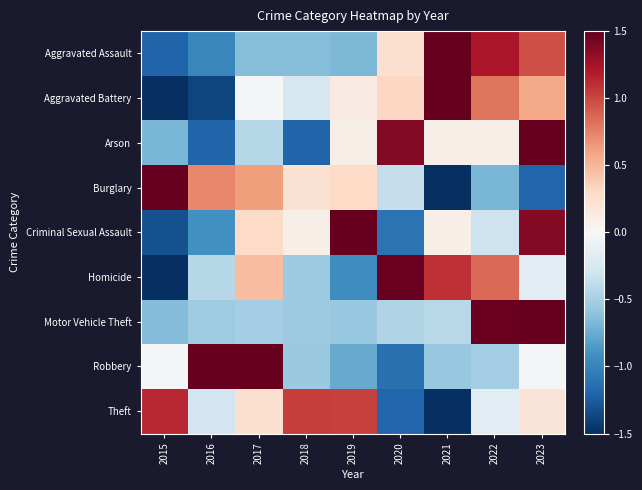

At how many categories does at least one series exceed 0?

9